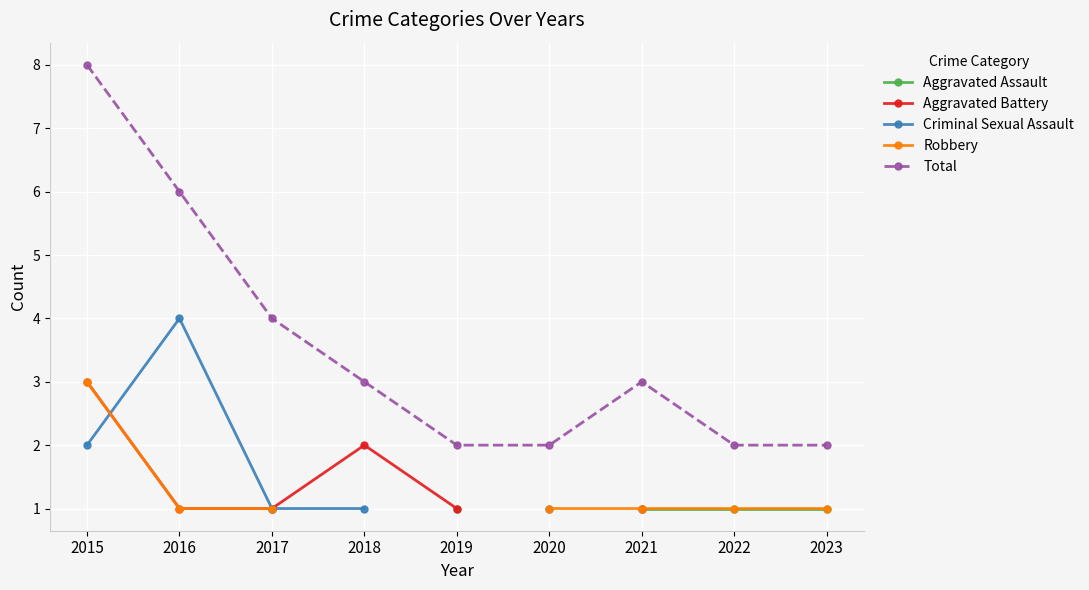

At which label is Criminal Sexual Assault closest to 2?

2015